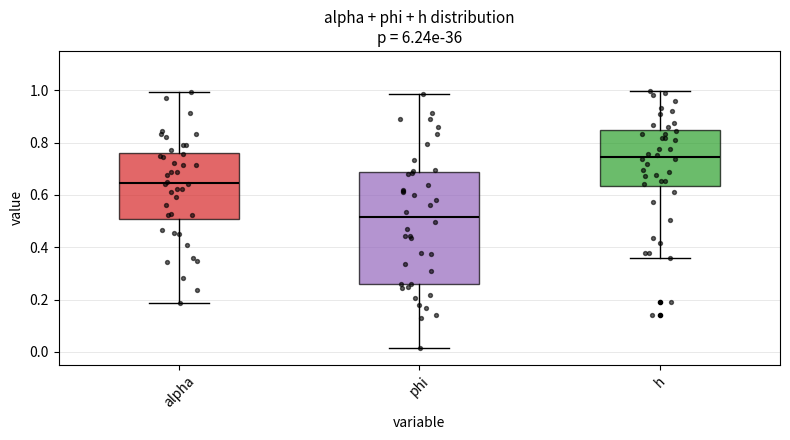

Where does the upper whisker of the box for alpha end on the y-axis? The values are not printed on the chart, so give them approximately, as read against the axis.

1.00